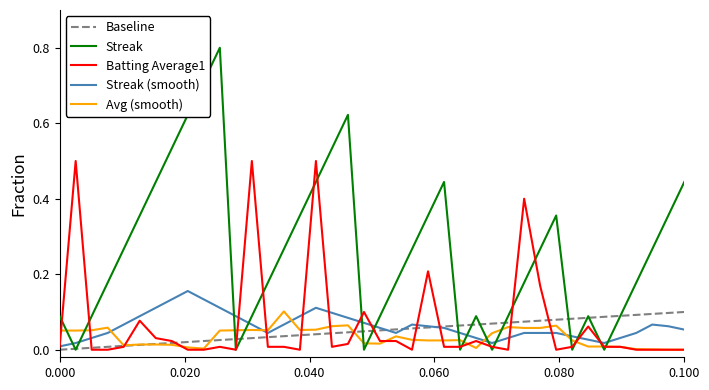

Which series has the largest total across all categories?

Streak